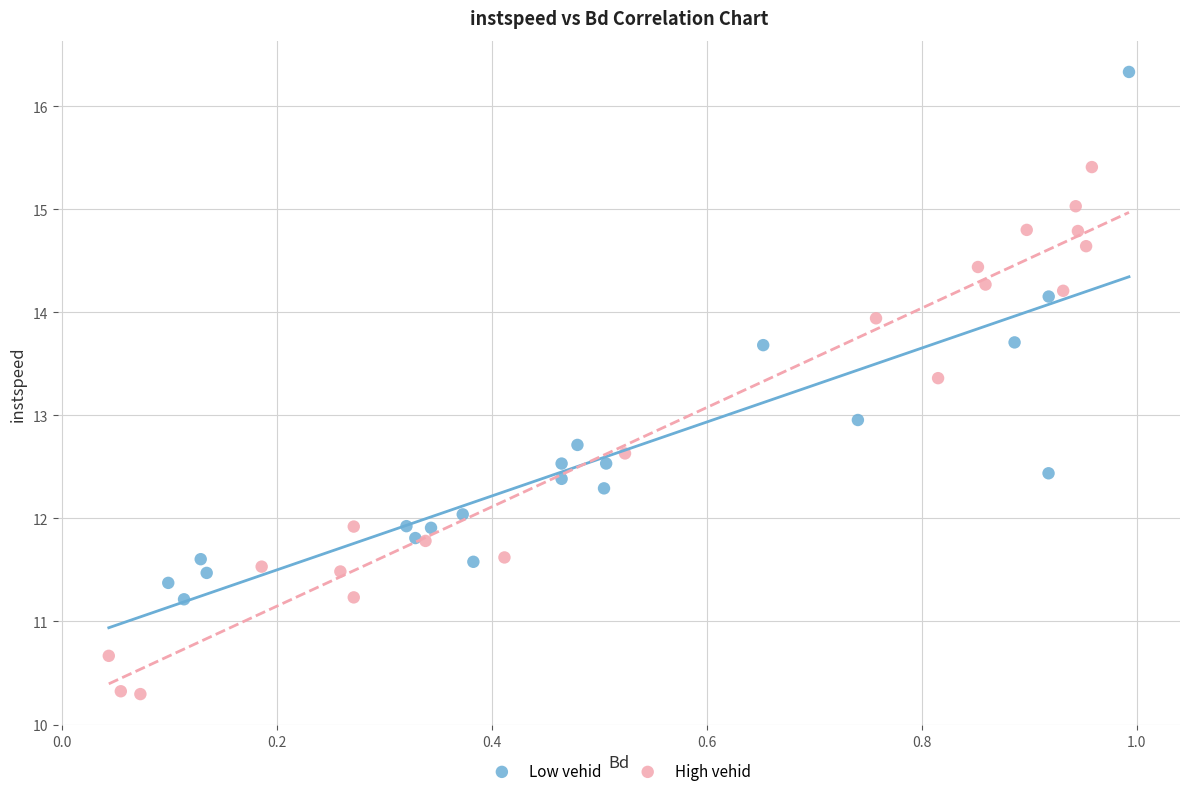

Which series reaches the maximum Y coordinate?

Low vehid